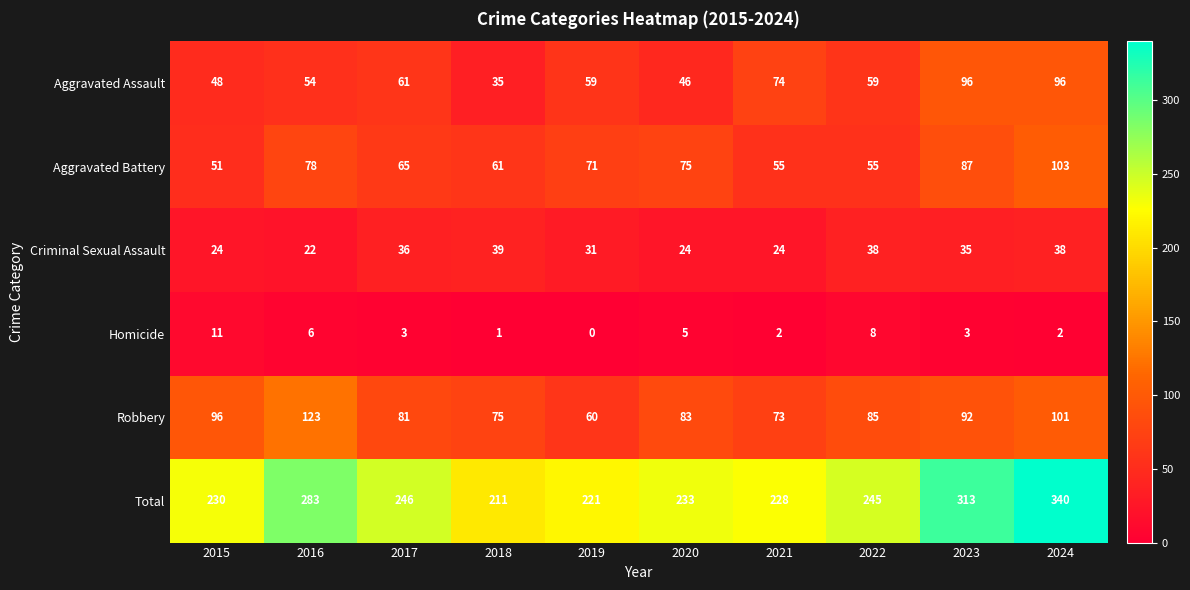

At 2023, list the series in order from smallest to largest.

Homicide, Criminal Sexual Assault, Aggravated Battery, Robbery, Aggravated Assault, Total